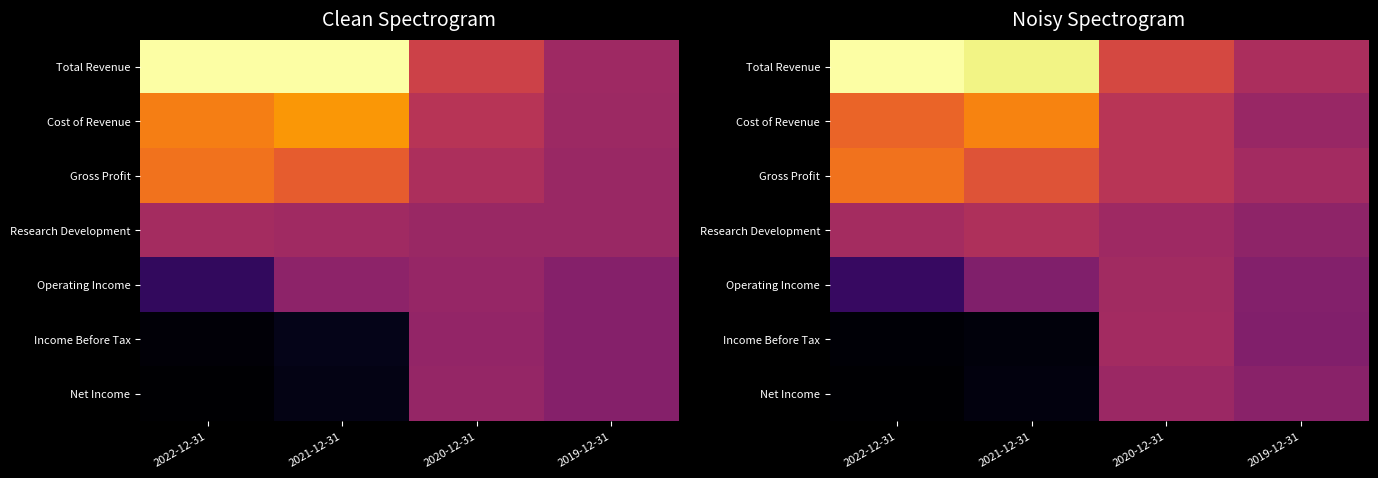

Is the value of Income Before Tax at 2020-12-31 greater than the value of Total Revenue at 2020-12-31?

No